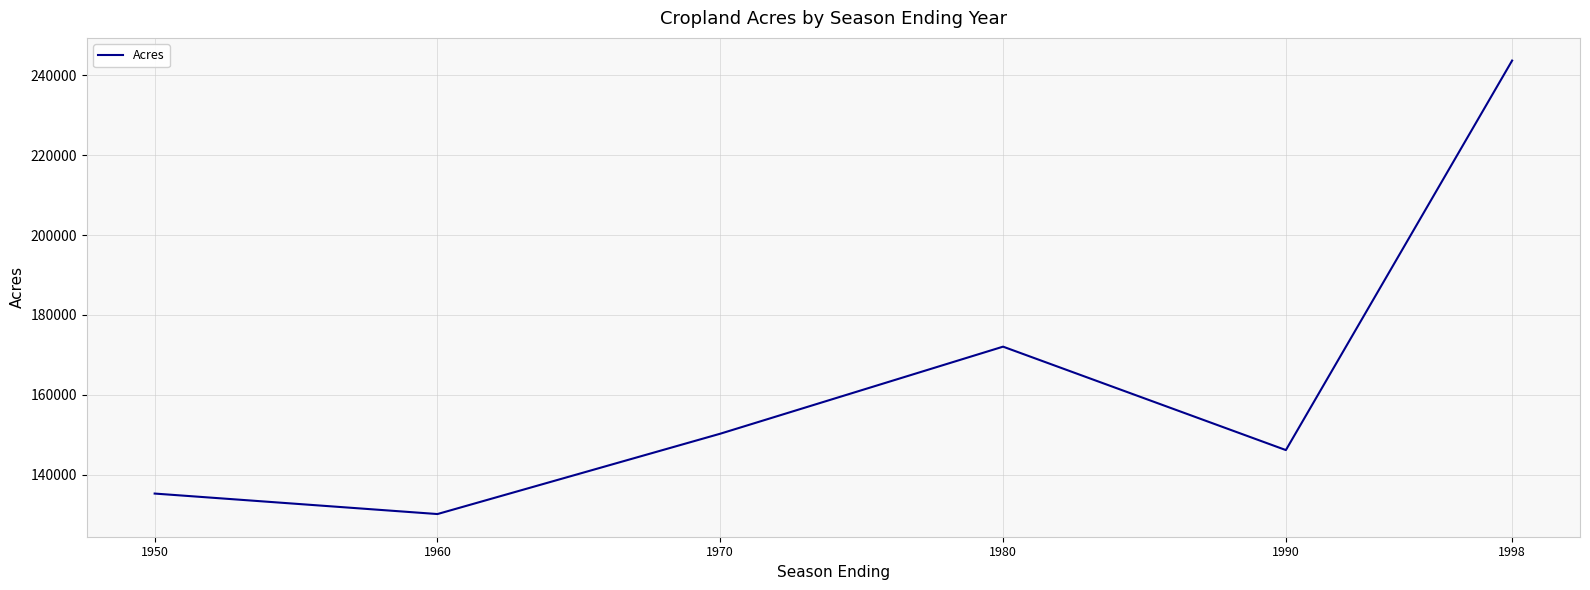

Reading left to right, what are all the values shown in this chart?

135326	130201	150300	172075	146204	243644